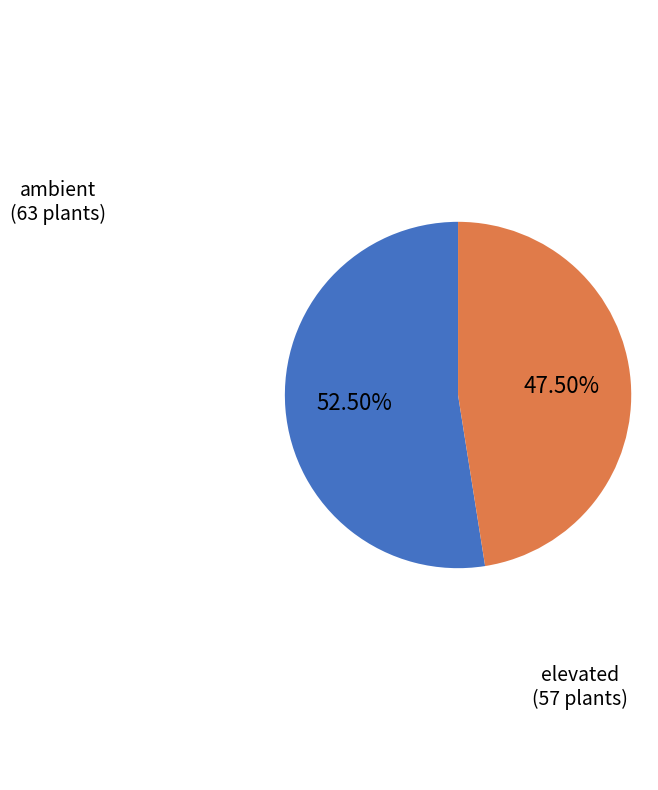

Is there a majority slice in this chart?

Yes